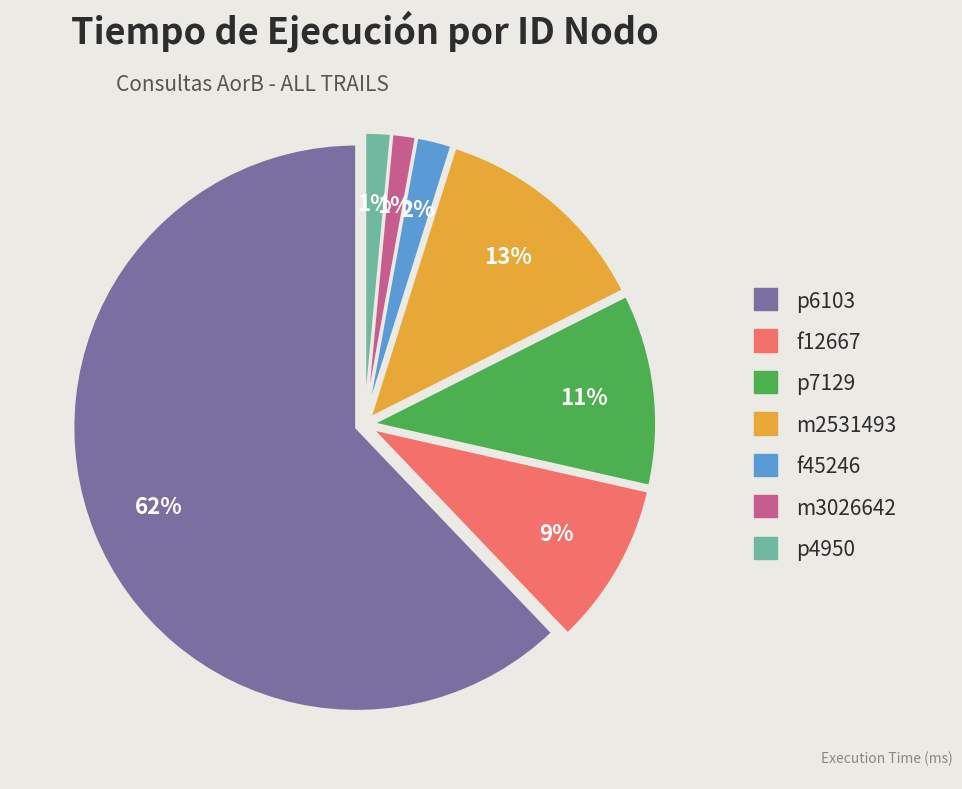

To the nearest percent, what is the difference between the m3026642 and f12667 slice percentages?

8%